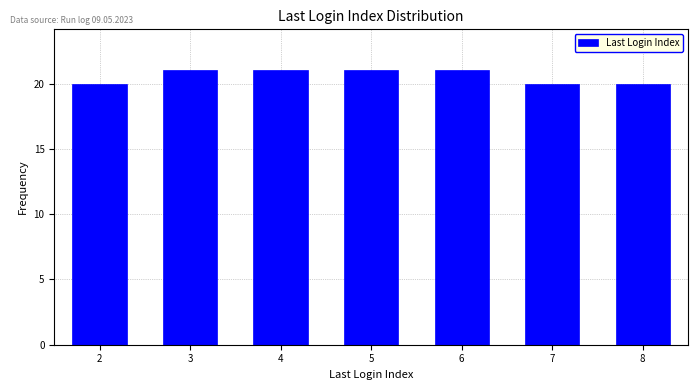

Reading left to right, list all the values displayed in this chart.

2=20	3=21	4=21	5=21	6=21	7=20	8=20